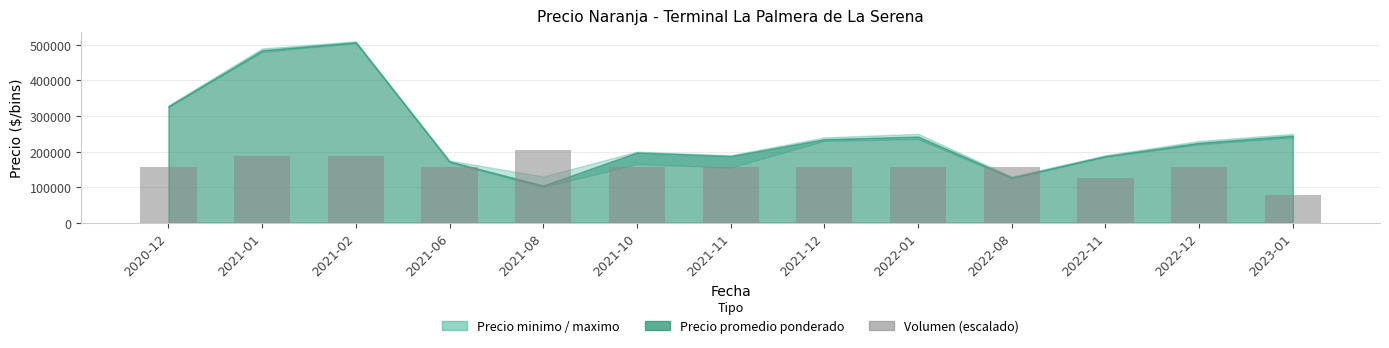

Is it true that the value at 2022-12 is 44785.4?

False